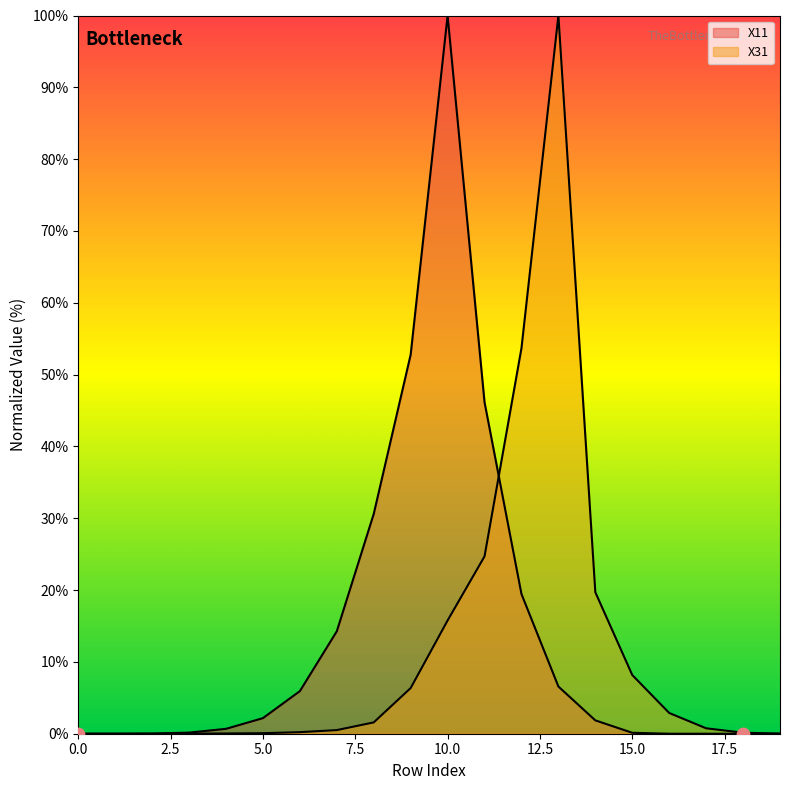

Which series has the largest total across all categories?

X11